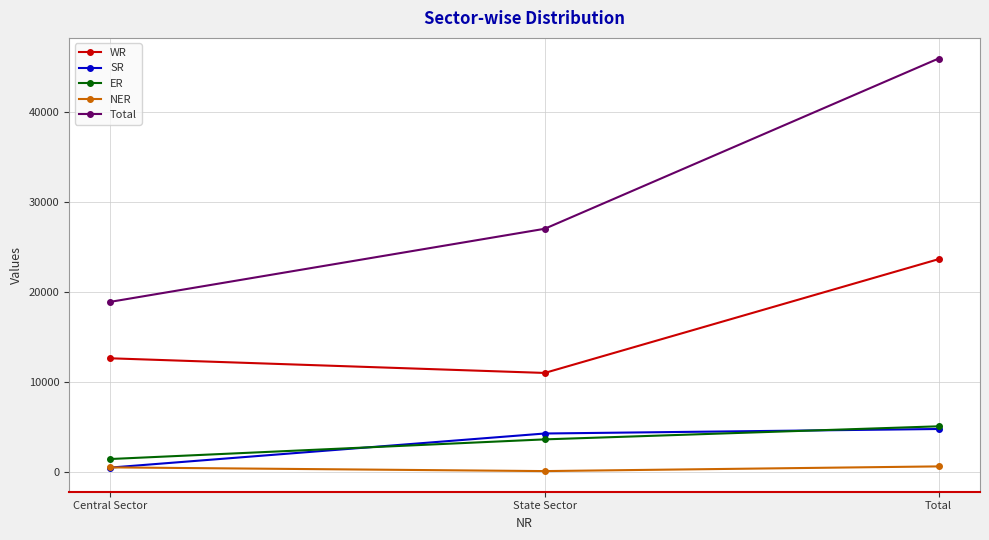

Is this an area chart (filled region under the line)?

No